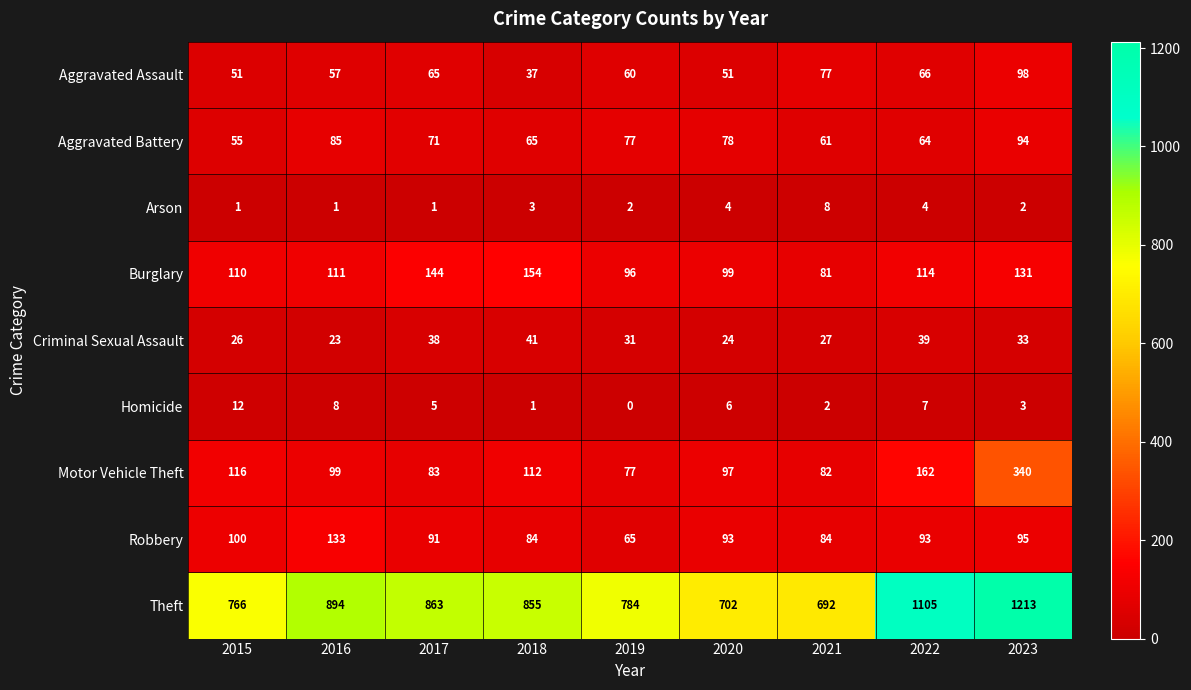

The Robbery series shows 95 at 2023. True or false?

True